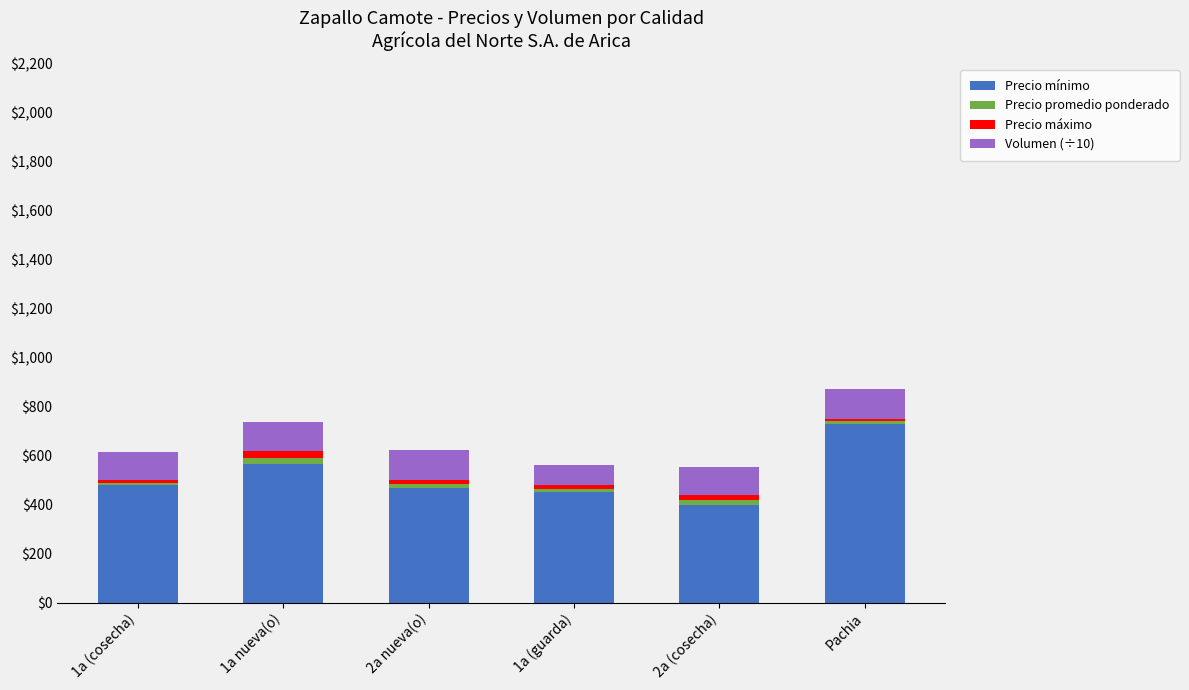

Are the bars horizontal?

No